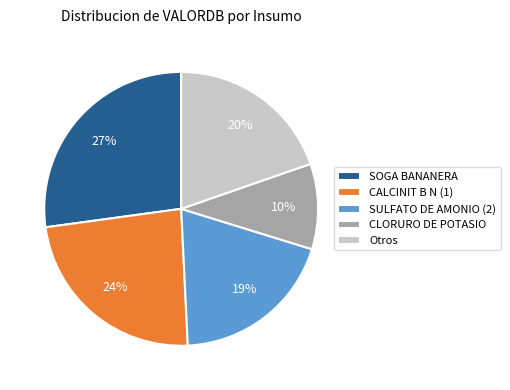

Do SULFATO DE AMONIO (2) and SOGA BANANERA together represent more than half of the pie?

No